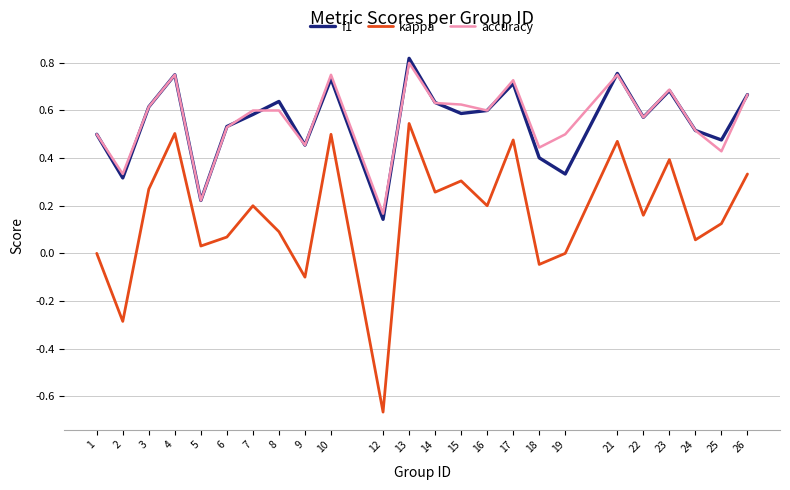

List the series in order of their peak value, highest first.

f1, accuracy, kappa